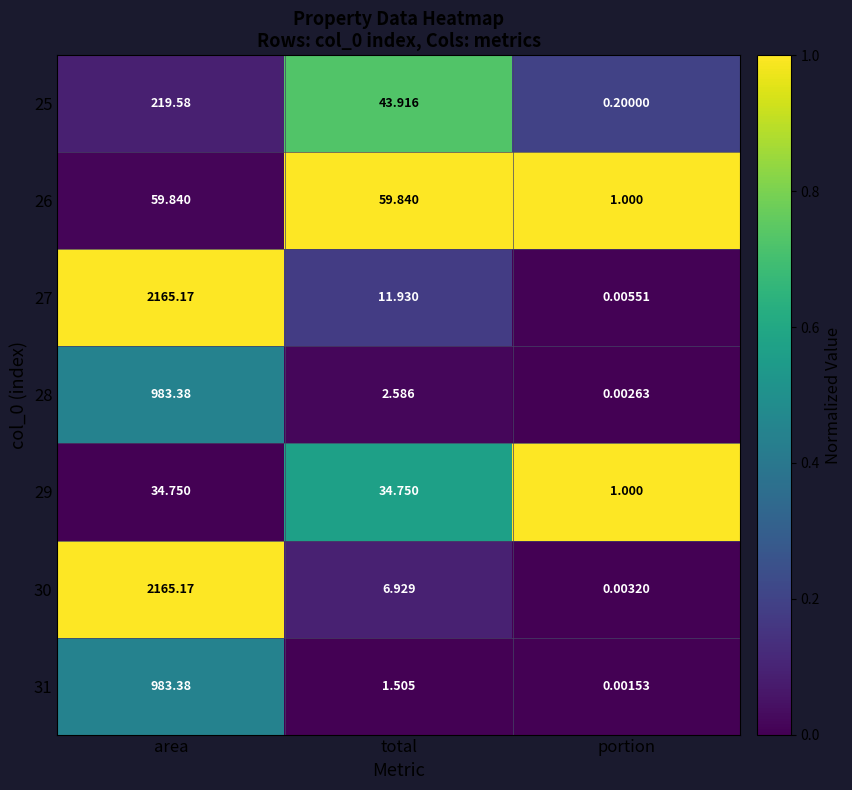

What is the total value across all series at area?

6611.3